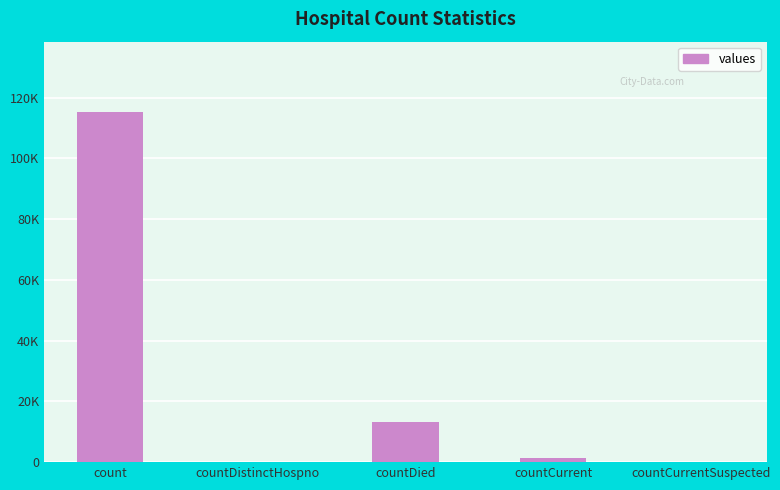

Which has a higher value, countCurrent or countCurrentSuspected?

countCurrent